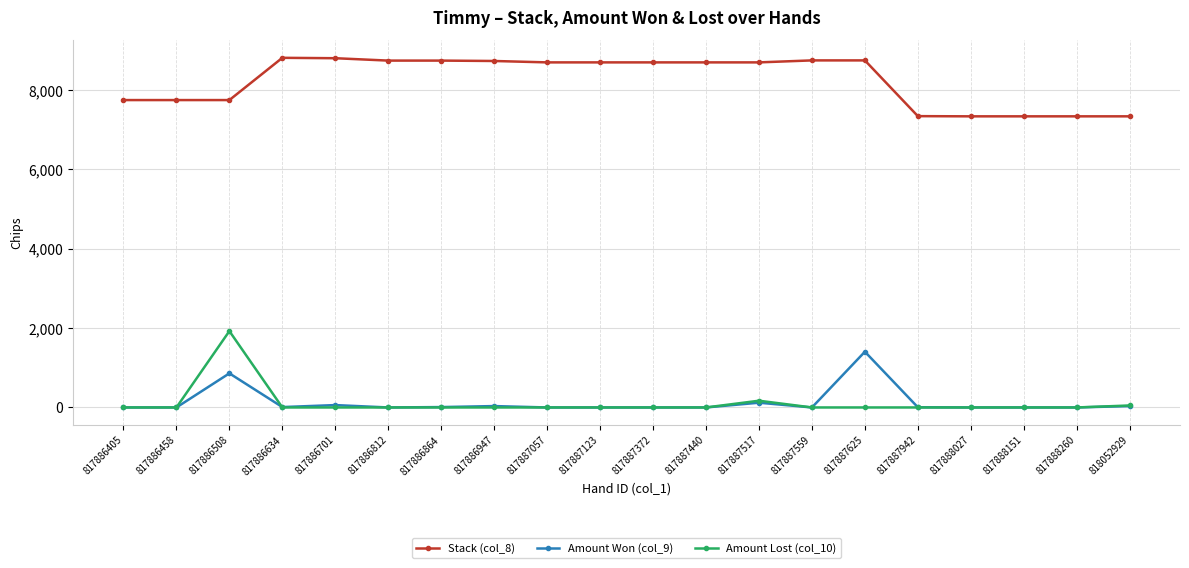

At which label does Amount Won (col_9) reach its peak?

817887625